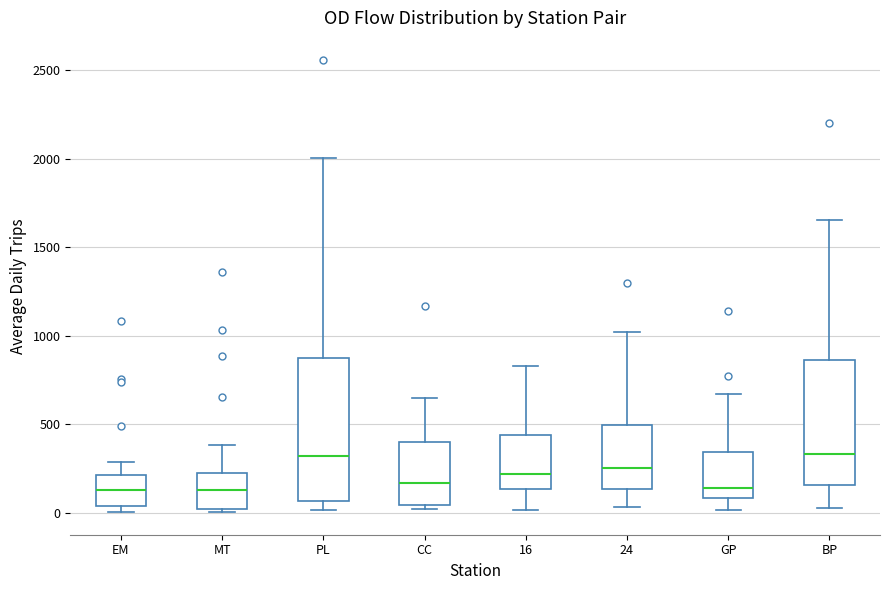

Reading left to right, transcribe this box plot: for each box, give where its median line is, the range the box spans, and where its two whiskers end, as read against the y-axis. The values are not printed on the chart, so give them approximately, as read against the axis.

EM: median 150, box 50 to 200, whiskers 0 to 300
MT: median 150, box 0 to 250, whiskers 0 to 400
PL: median 300, box 50 to 850, whiskers 0 to 2000
CC: median 150, box 50 to 400, whiskers 0 to 650
16: median 200, box 150 to 450, whiskers 0 to 850
24: median 250, box 150 to 500, whiskers 50 to 1000
GP: median 150, box 100 to 350, whiskers 0 to 650
BP: median 350, box 150 to 850, whiskers 50 to 1650